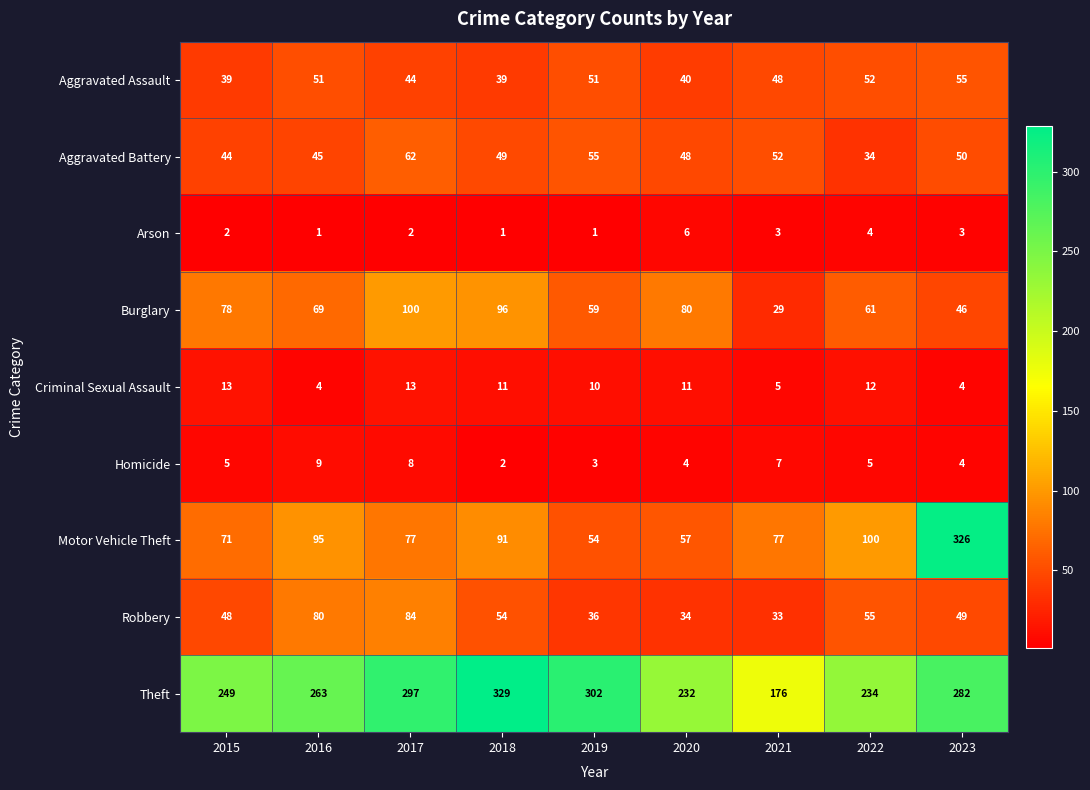

Is it true that Theft equals 144 at 2022?

False